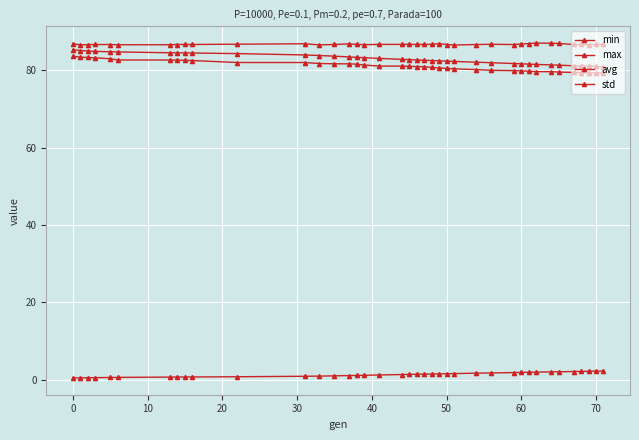

How many interior local valleys does the max series have?

11